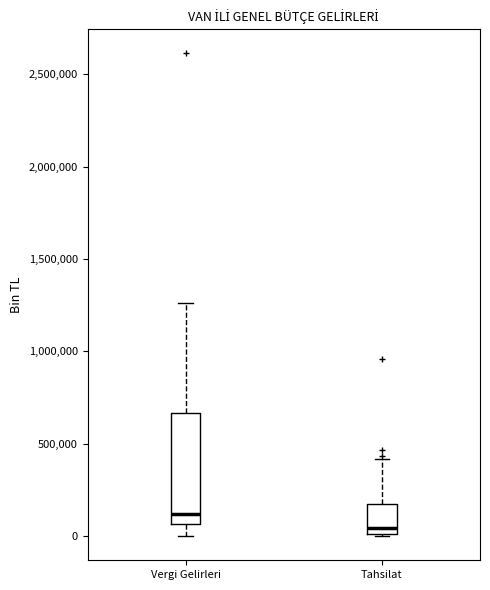

Reading left to right, transcribe this box plot: for each box, give where its median line is, the range the box spans, and where its two whiskers end, as read against the y-axis. The values are not printed on the chart, so give them approximately, as read against the axis.

Vergi Gelirleri: median 100000, box 50000 to 650000, whiskers 0 to 1250000
Tahsilat: median 50000, box 0 to 150000, whiskers 0 to 400000